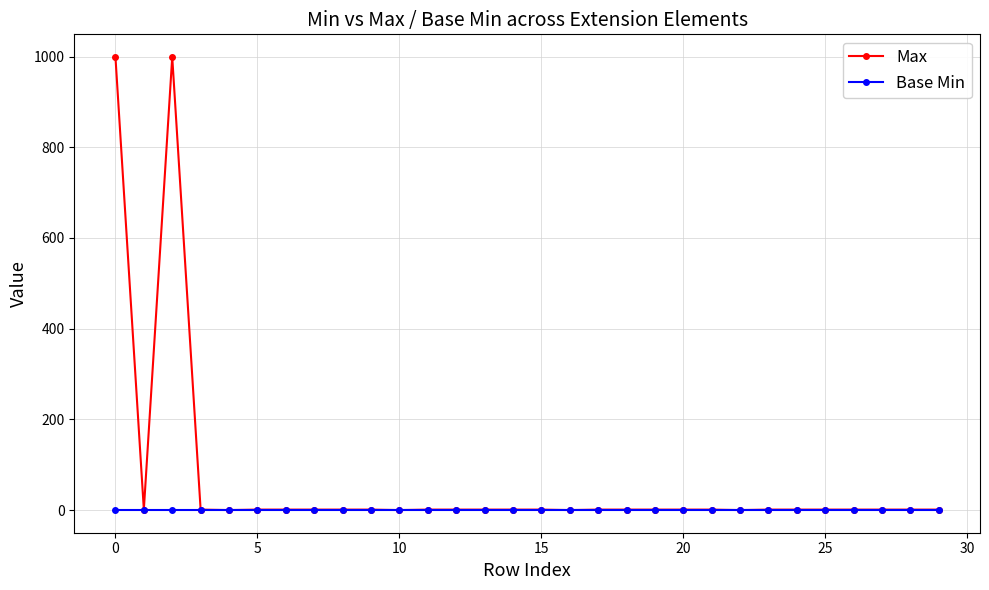

What is the highest value of the Max series?

999